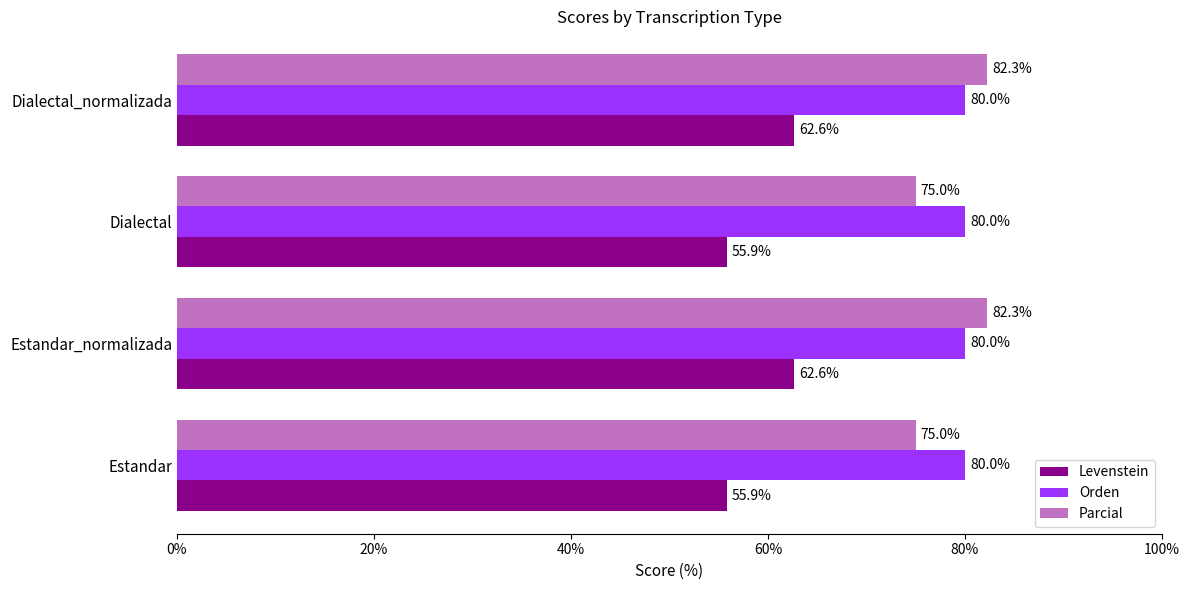

Is it true that Parcial equals 46.2 at Estandar?

False